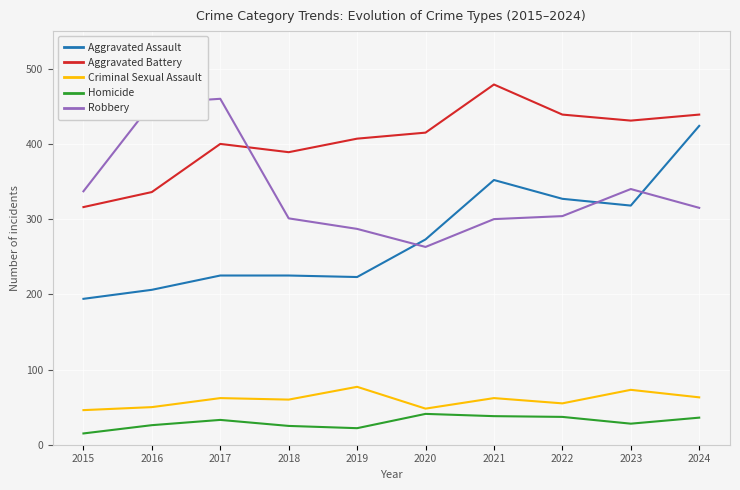

Is the value of Aggravated Assault at 2024 greater than the value of Aggravated Battery at 2023?

No